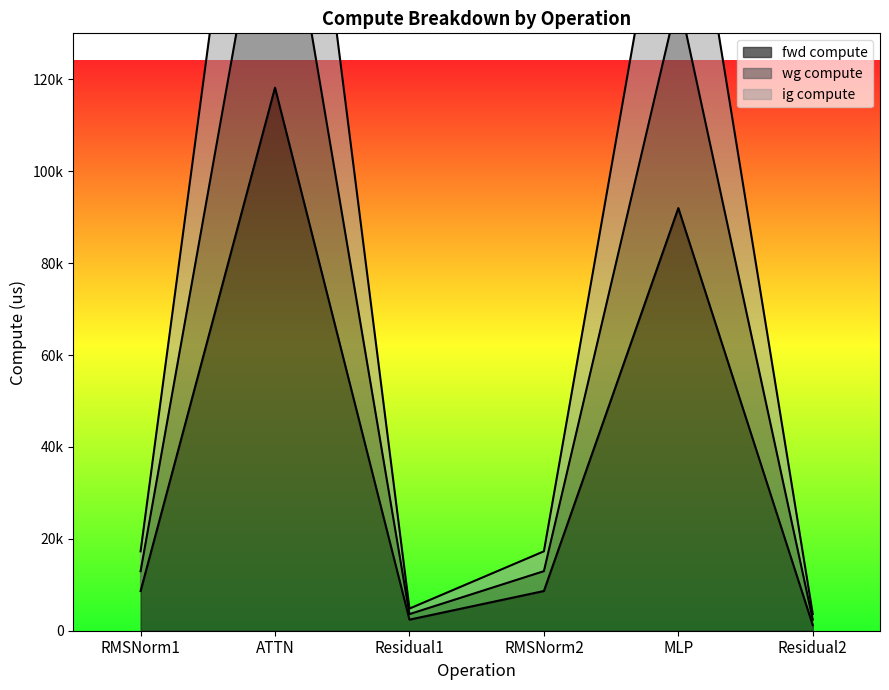

What is the difference between the maximum and minimum values in the wg compute series?

232756.0